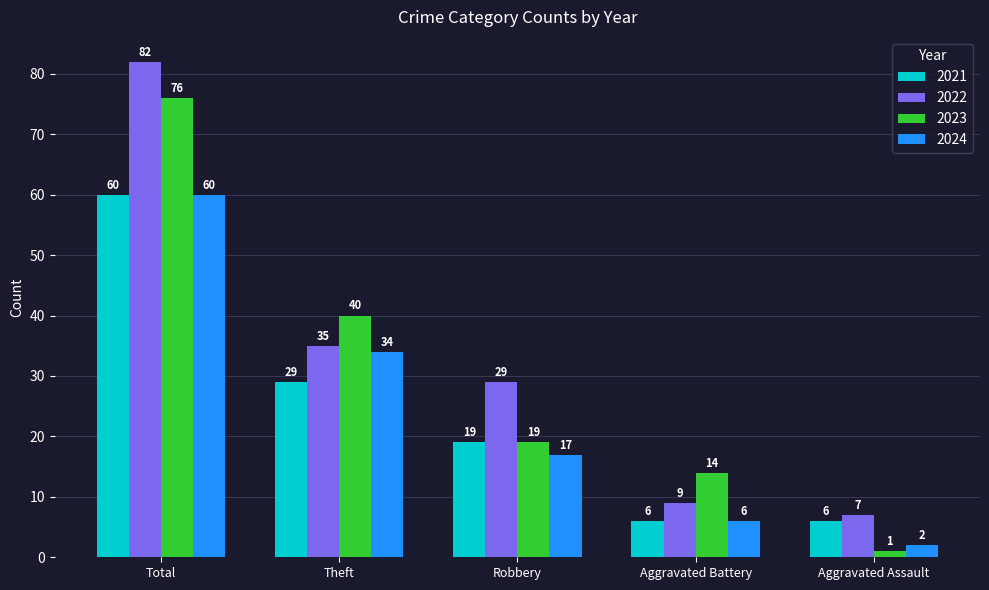

What is the maximum value for 2023?

76